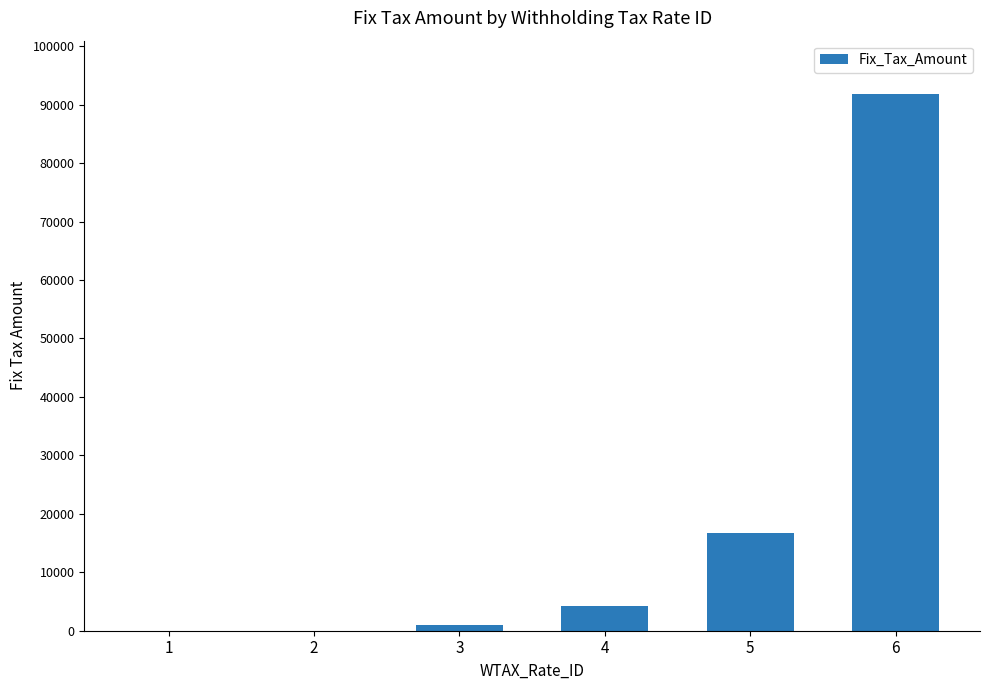

Which category has the highest value across all series?

6